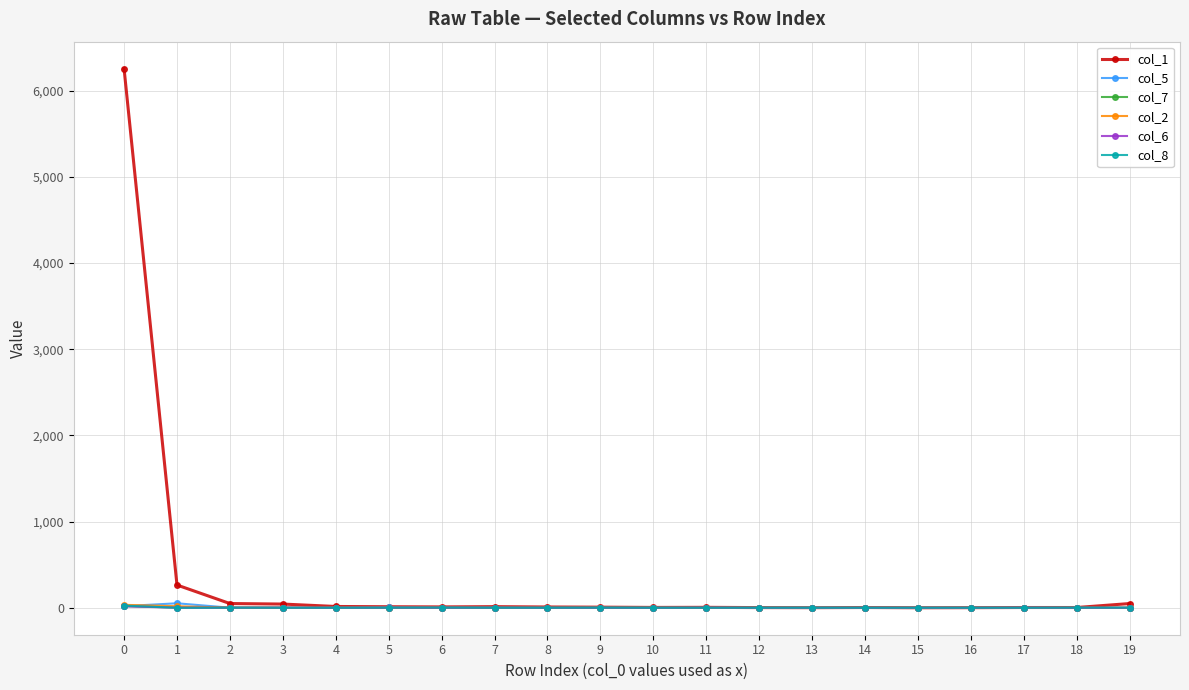

The col_2 series shows 0 at 12. True or false?

True